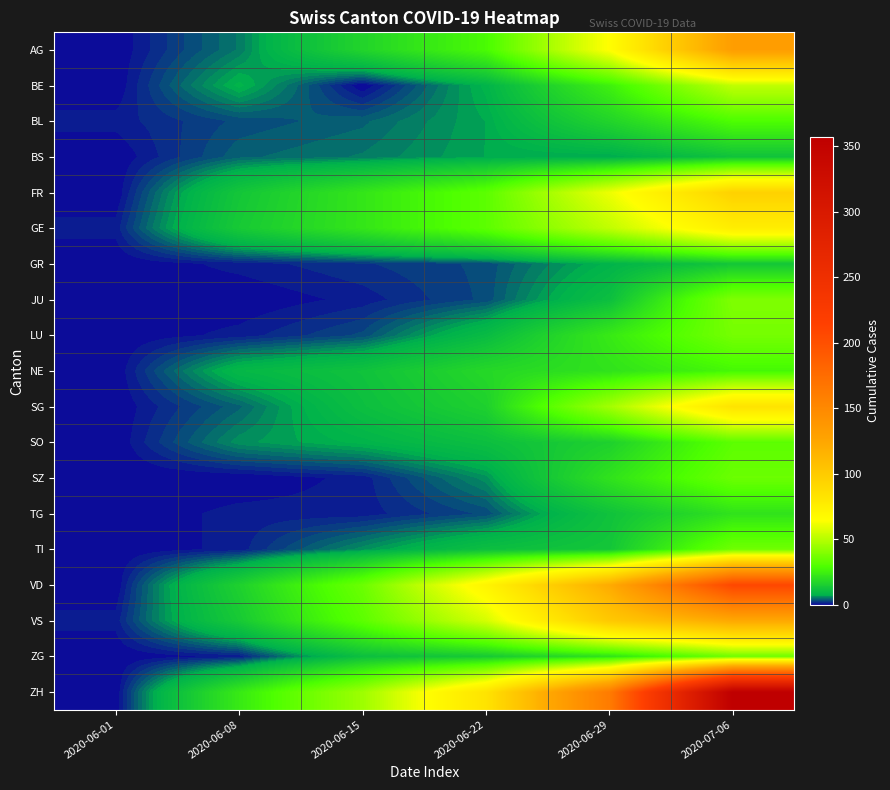

Reading right to left, list all the values displayed in this chart.

AG: 2020-07-06=132	2020-06-29=65	2020-06-22=28	2020-06-15=17	2020-06-08=5	2020-06-01=0
BE: 2020-07-06=52	2020-06-29=25	2020-06-22=8	2020-06-15=0	2020-06-08=8	2020-06-01=0
BL: 2020-07-06=29	2020-06-29=17	2020-06-22=7	2020-06-15=4	2020-06-08=3	2020-06-01=1
BS: 2020-07-06=12	2020-06-29=7	2020-06-22=7	2020-06-15=5	2020-06-08=4	2020-06-01=0
FR: 2020-07-06=95	2020-06-29=61	2020-06-22=32	2020-06-15=22	2020-06-08=13	2020-06-01=0
GE: 2020-07-06=76	2020-06-29=52	2020-06-22=32	2020-06-15=22	2020-06-08=14	2020-06-01=1
GR: 2020-07-06=13	2020-06-29=8	2020-06-22=3	2020-06-15=2	2020-06-08=1	2020-06-01=0
JU: 2020-07-06=39	2020-06-29=11	2020-06-22=3	2020-06-15=1	2020-06-08=0	2020-06-01=0
LU: 2020-07-06=37	2020-06-29=23	2020-06-22=10	2020-06-15=3	2020-06-08=1	2020-06-01=0
NE: 2020-07-06=27	2020-06-29=21	2020-06-22=18	2020-06-15=12	2020-06-08=9	2020-06-01=0
SG: 2020-07-06=83	2020-06-29=46	2020-06-22=16	2020-06-15=11	2020-06-08=4	2020-06-01=0
SO: 2020-07-06=32	2020-06-29=16	2020-06-22=11	2020-06-15=8	2020-06-08=6	2020-06-01=0
SZ: 2020-07-06=35	2020-06-29=21	2020-06-22=6	2020-06-15=1	2020-06-08=0	2020-06-01=0
TG: 2020-07-06=21	2020-06-29=12	2020-06-22=3	2020-06-15=1	2020-06-08=1	2020-06-01=0
TI: 2020-07-06=36	2020-06-29=13	2020-06-22=11	2020-06-15=6	2020-06-08=1	2020-06-01=0
VD: 2020-07-06=208	2020-06-29=121	2020-06-22=71	2020-06-15=35	2020-06-08=16	2020-06-01=0
VS: 2020-07-06=123	2020-06-29=101	2020-06-22=56	2020-06-15=32	2020-06-08=14	2020-06-01=1
ZG: 2020-07-06=36	2020-06-29=21	2020-06-22=14	2020-06-15=11	2020-06-08=1	2020-06-01=0
ZH: 2020-07-06=357	2020-06-29=162	2020-06-22=83	2020-06-15=45	2020-06-08=23	2020-06-01=0